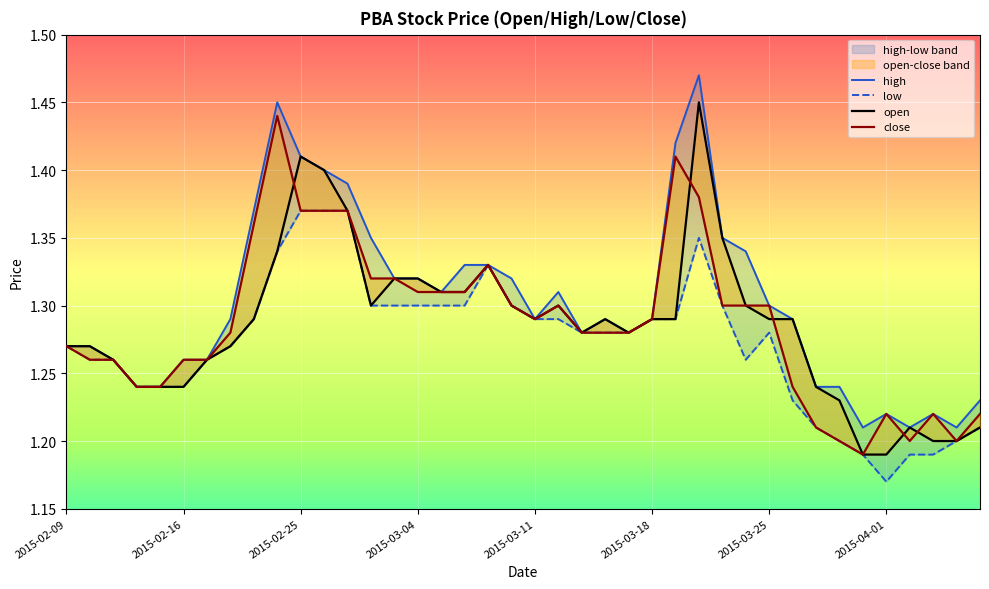

True or false: open and low intersect in this chart.

False